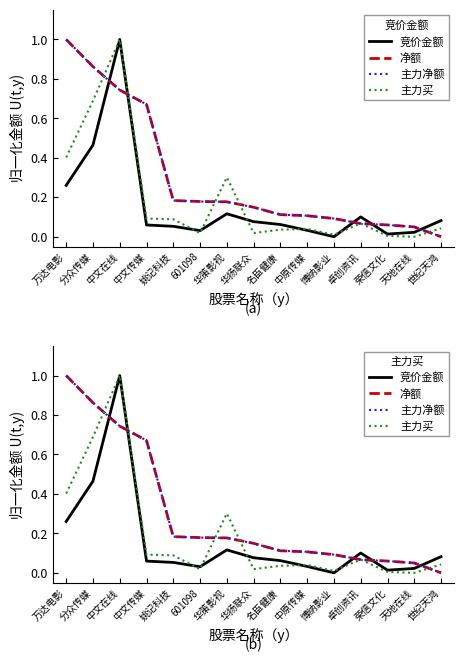

What is the maximum value for 竞价金额?

1.0